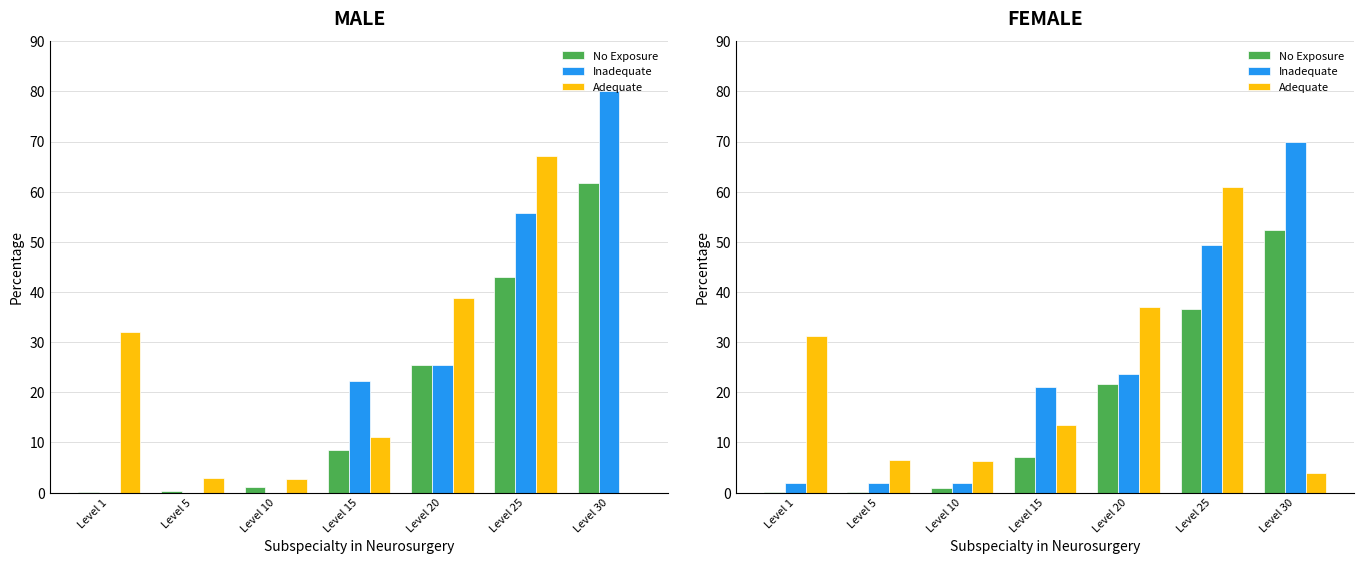

Which series has the largest total across all categories?

Inadequate